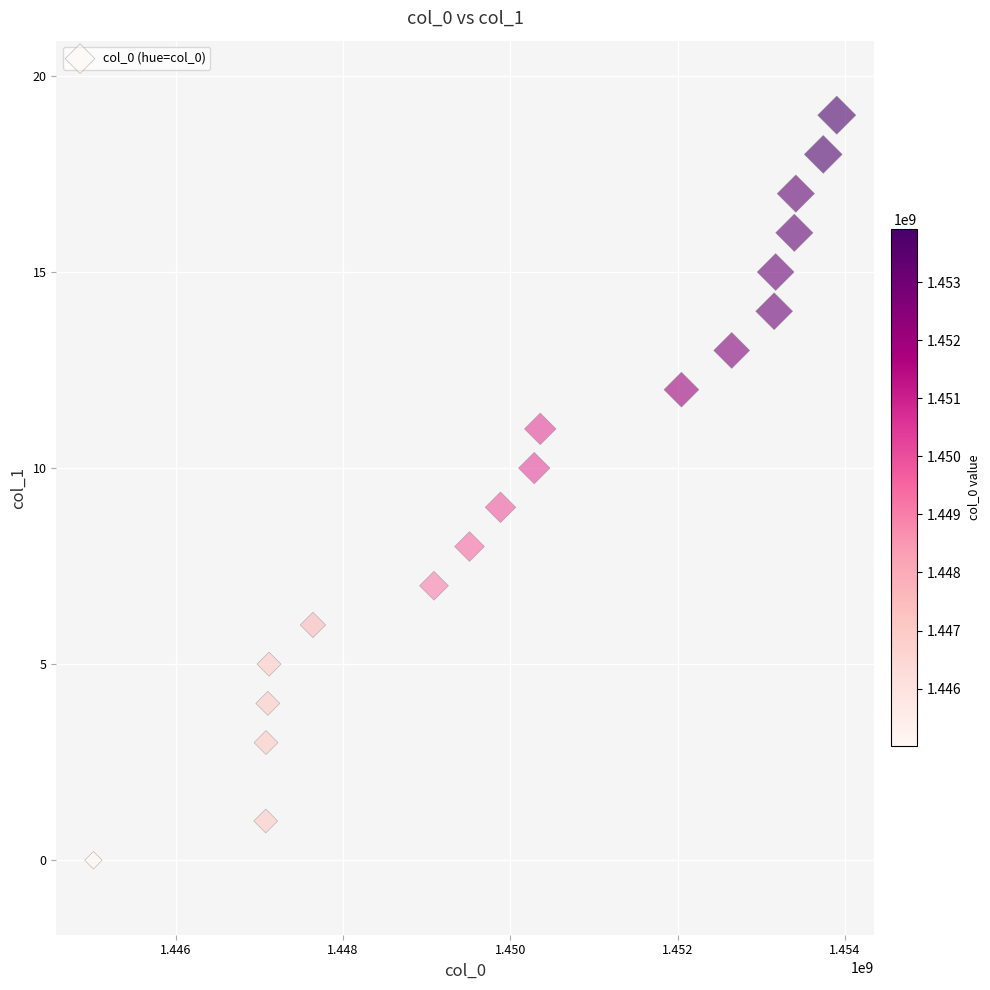

What is the range of Y values (max minus min)?

19